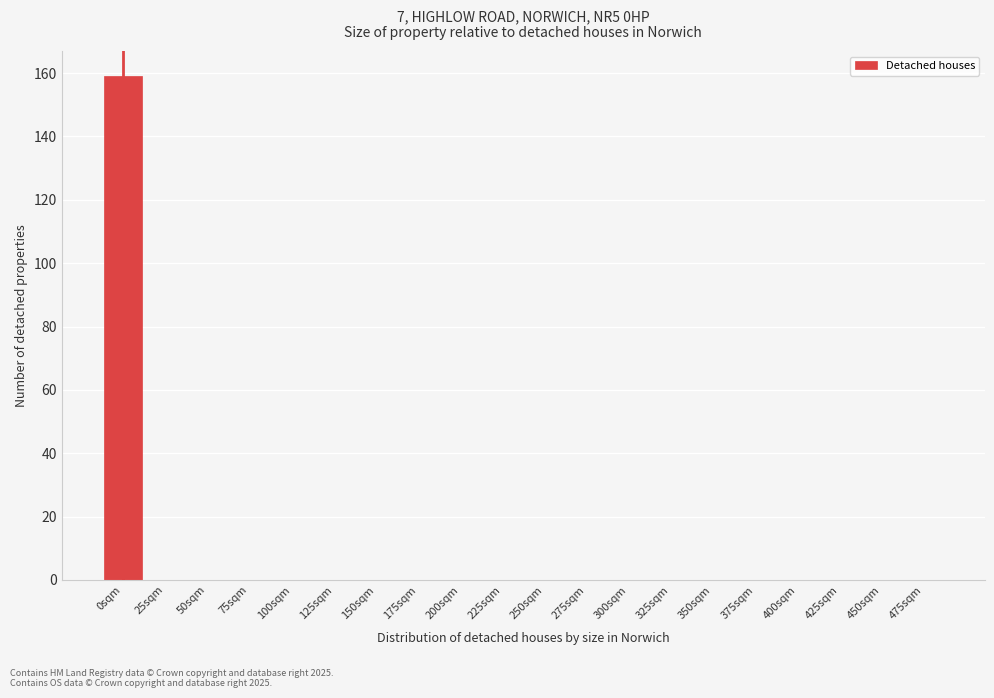

Reading left to right, list all the values displayed in this chart.

0sqm=159	25sqm=0	50sqm=0	75sqm=0	100sqm=0	125sqm=0	150sqm=0	175sqm=0	200sqm=0	225sqm=0	250sqm=0	275sqm=0	300sqm=0	325sqm=0	350sqm=0	375sqm=0	400sqm=0	425sqm=0	450sqm=0	475sqm=0